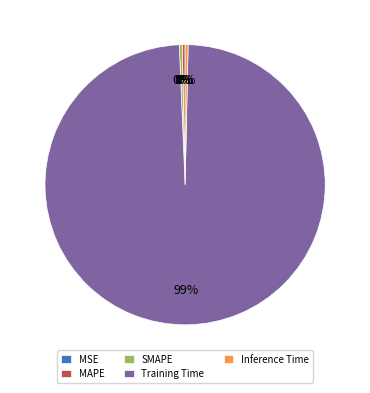

Which has a higher value, Training Time or Inference Time?

Training Time